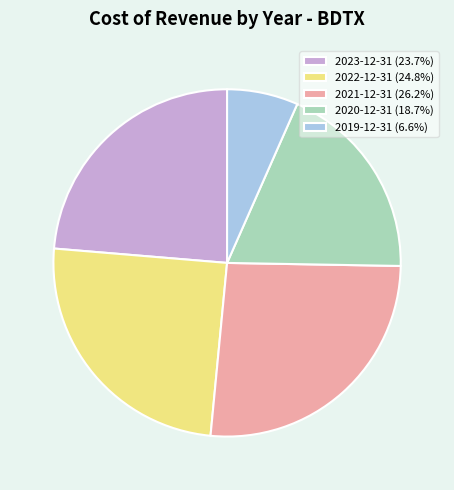

Do 2020-12-31 (18.7%) and 2021-12-31 (26.2%) together represent more than half of the pie?

No